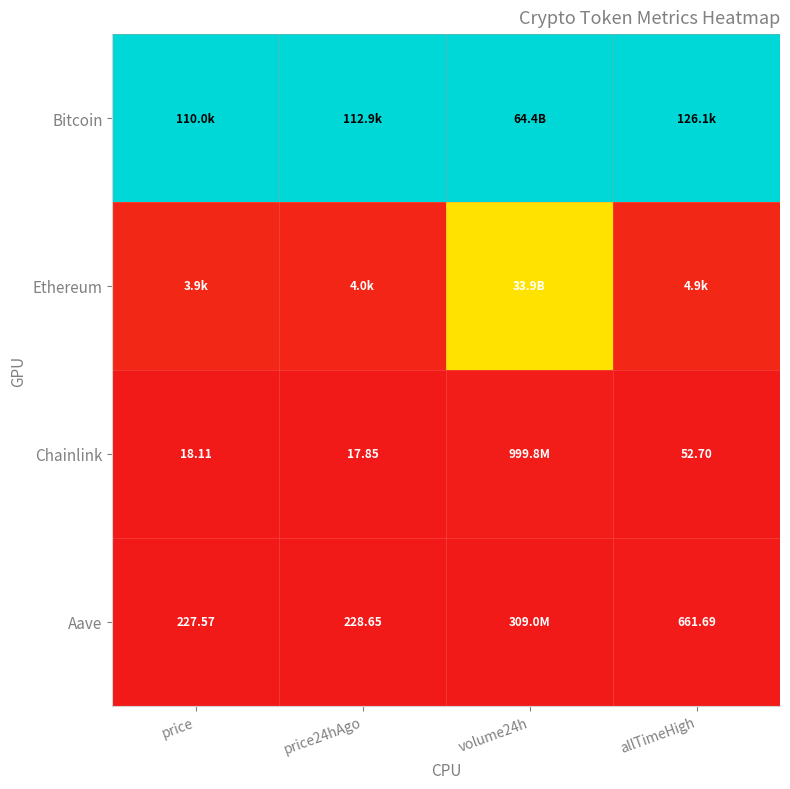

Is it true that Chainlink equals -0.0 at allTimeHigh?

False